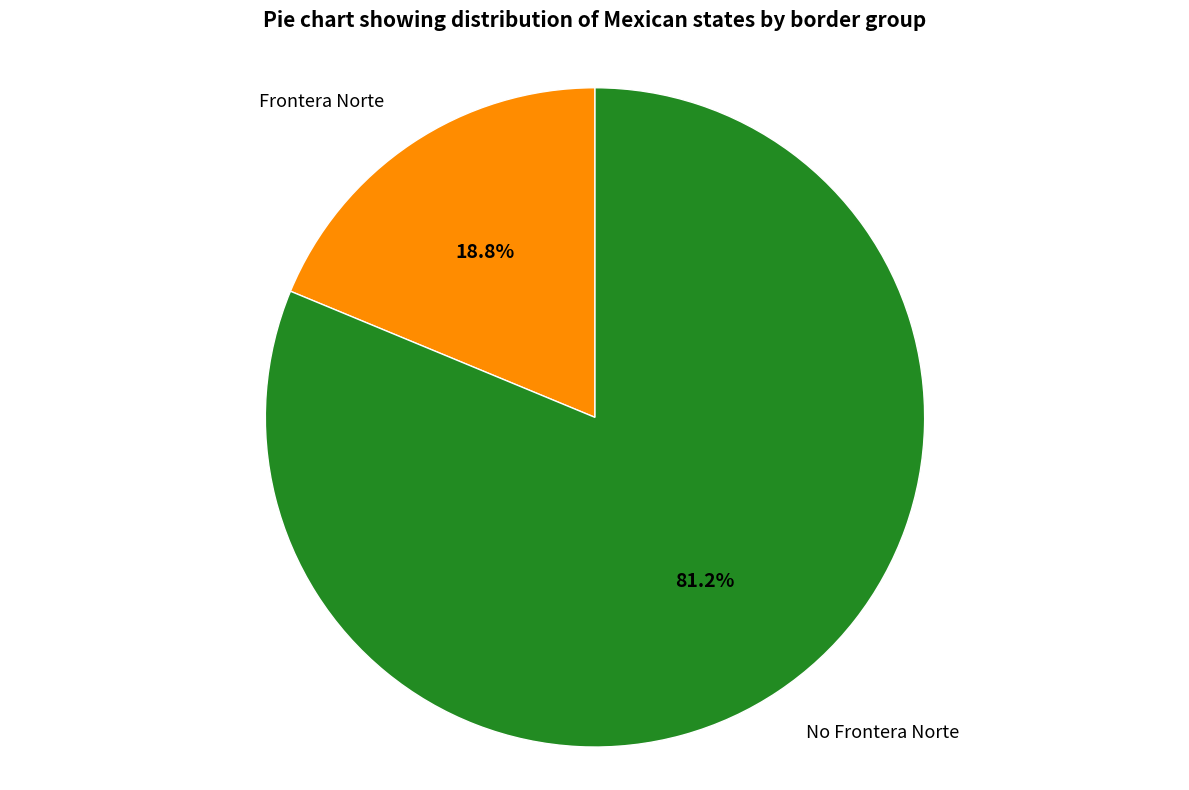

Is there any slice that represents more than half of the pie?

Yes